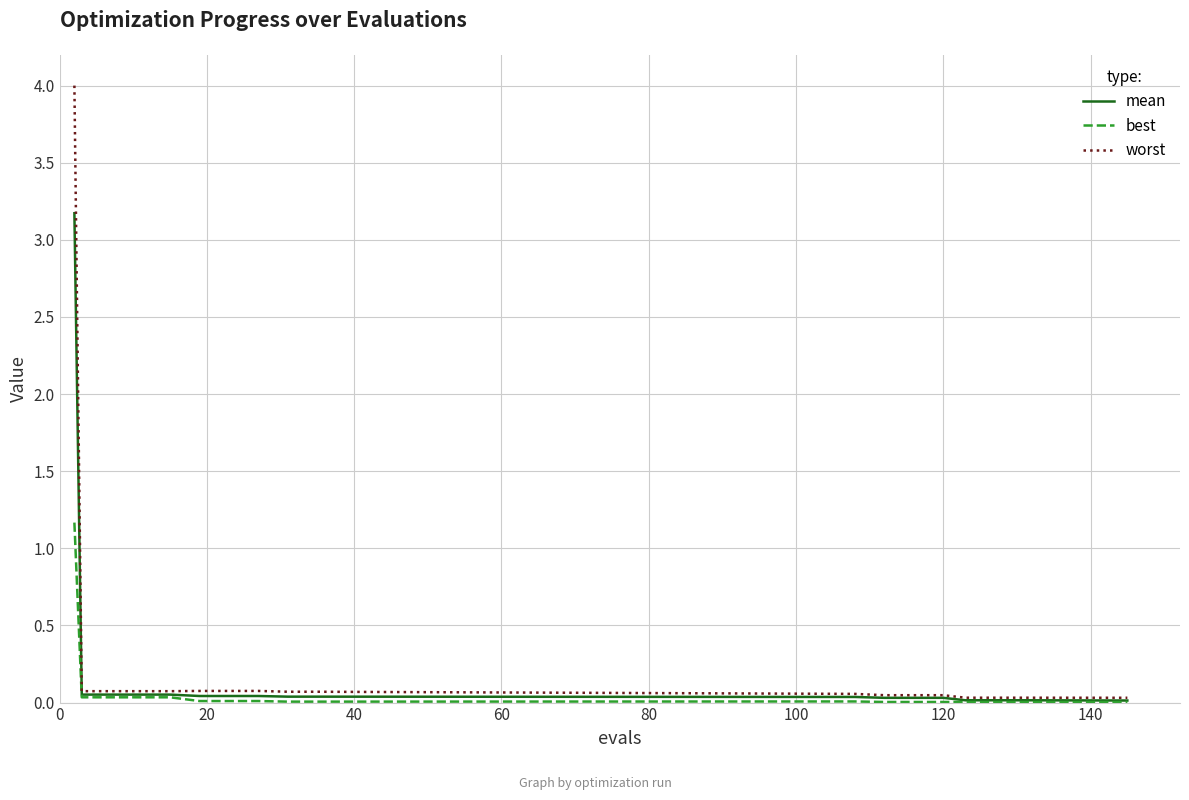

What is the highest value of the mean series?

3.2